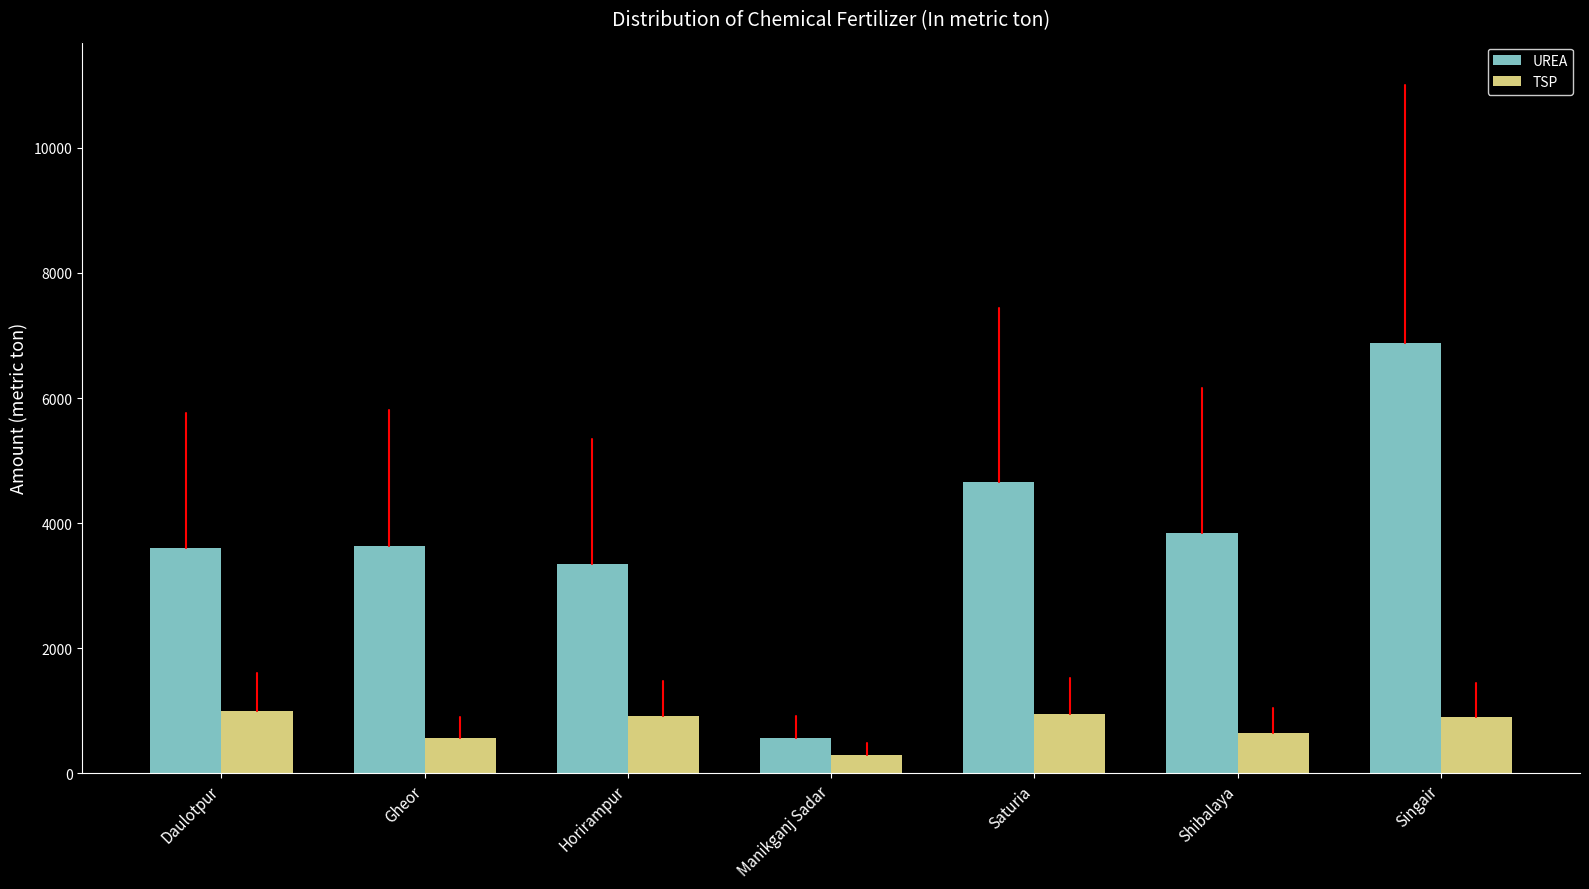

Which series has the largest range (max minus min)?

UREA